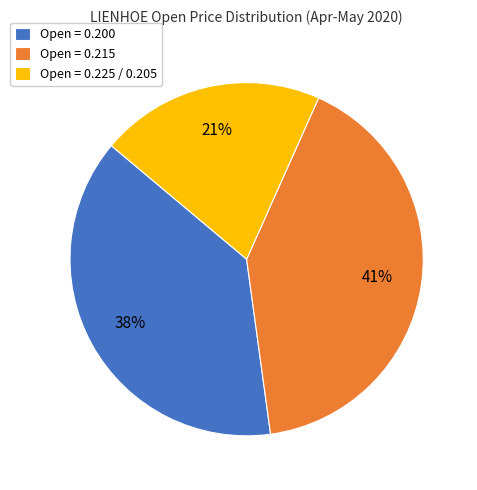

How many segments does this pie chart have?

3